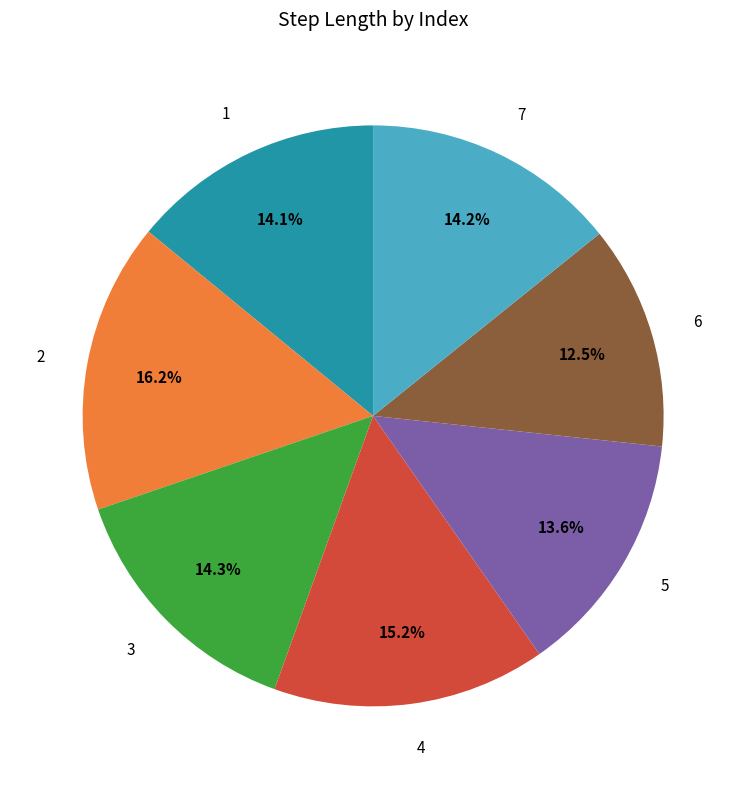

Do 6 and 2 together represent more than half of the pie?

No